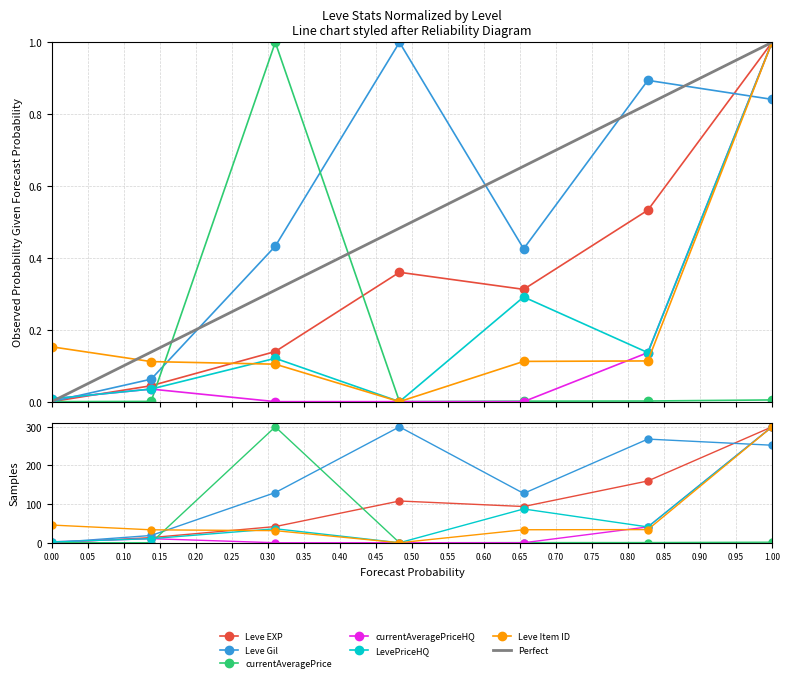

Does the chart have visible grid lines?

Yes